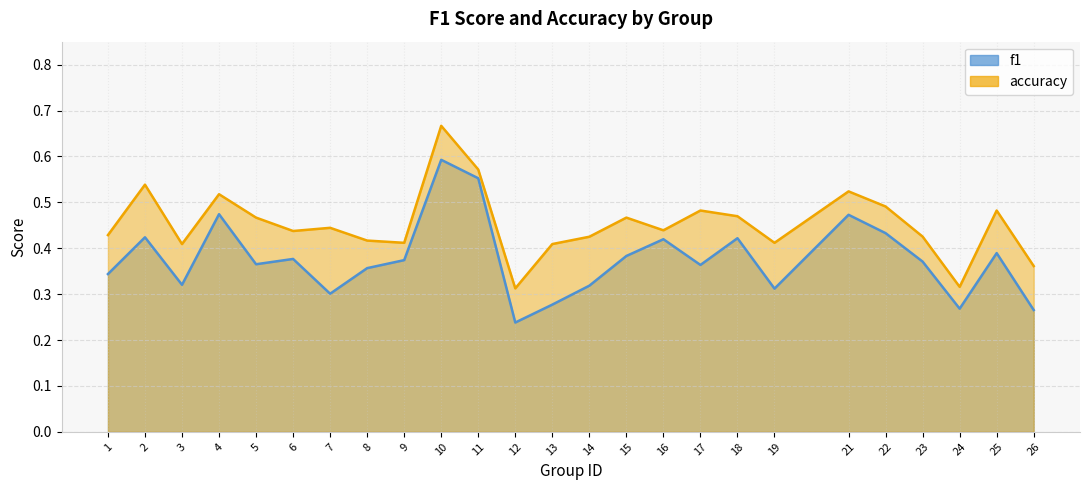

List the series in order of their peak value, lowest first.

f1, accuracy